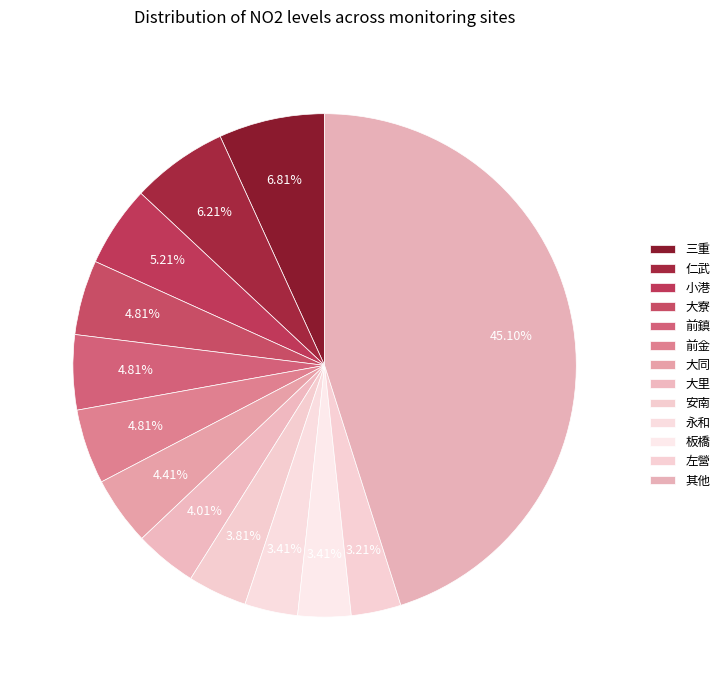

How many slices are in this pie chart?

13